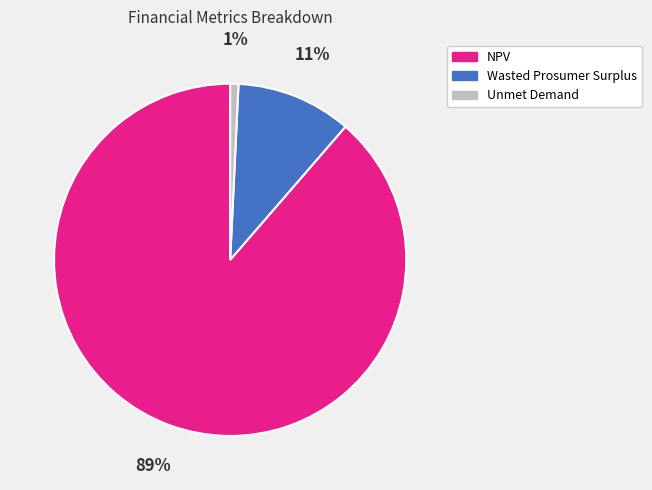

Which category has the biggest portion of the pie?

NPV